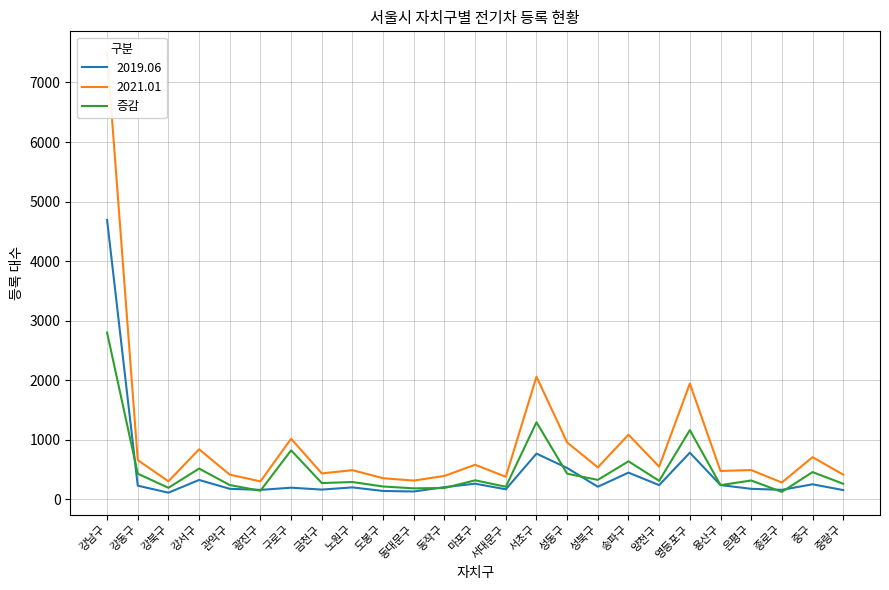

How many distinct data groups are displayed?

1